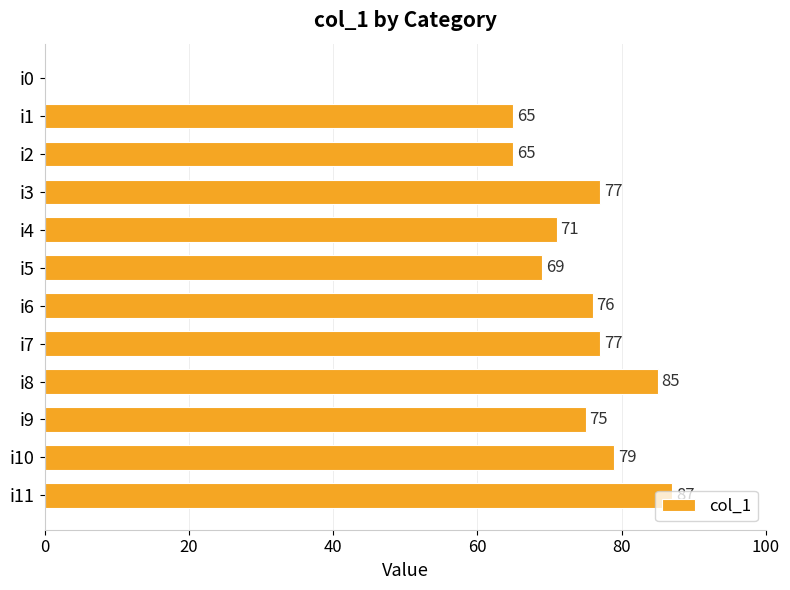

What is the change in value from i2 to i11?

+22